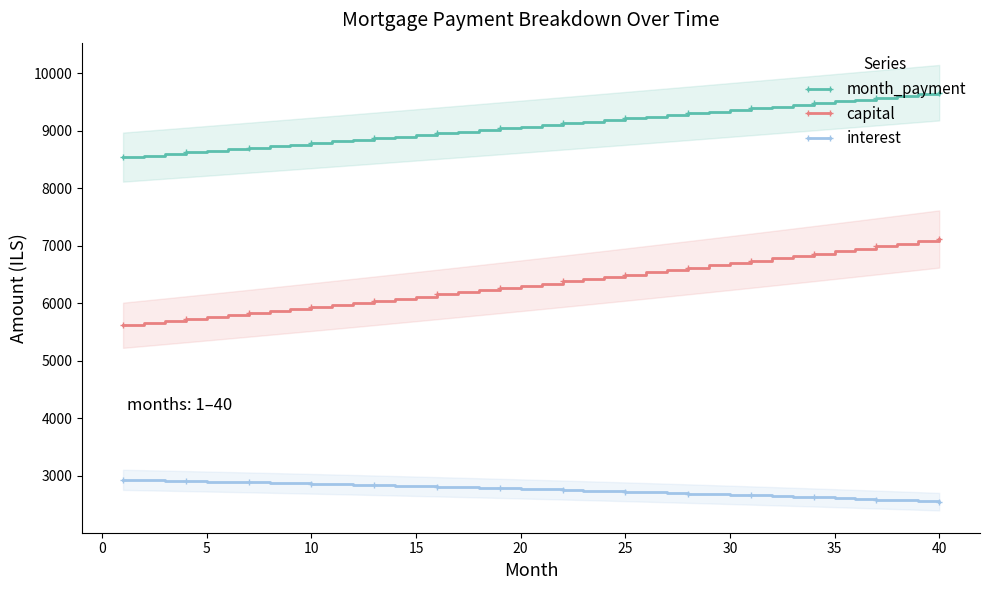

How many data points in month_payment are above 9099?

20